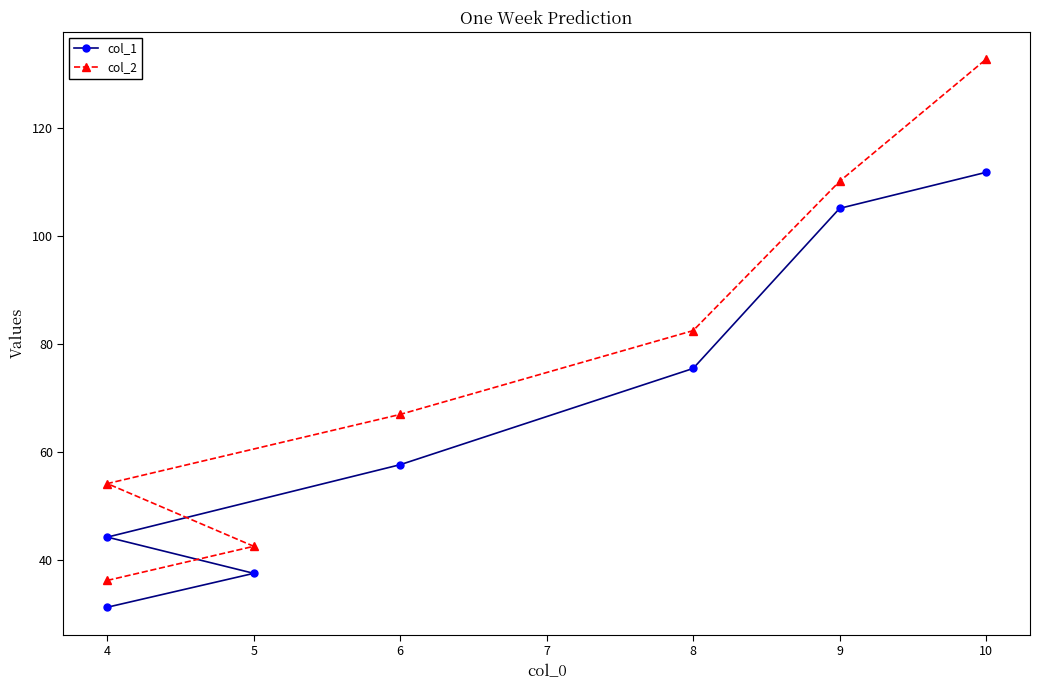

Reading left to right, list all the values displayed in this chart.

col_1: 31.4	37.6	44.3	57.7	75.5	105.1	111.8
col_2: 36.3	42.6	54.2	67.0	82.5	110.1	132.7